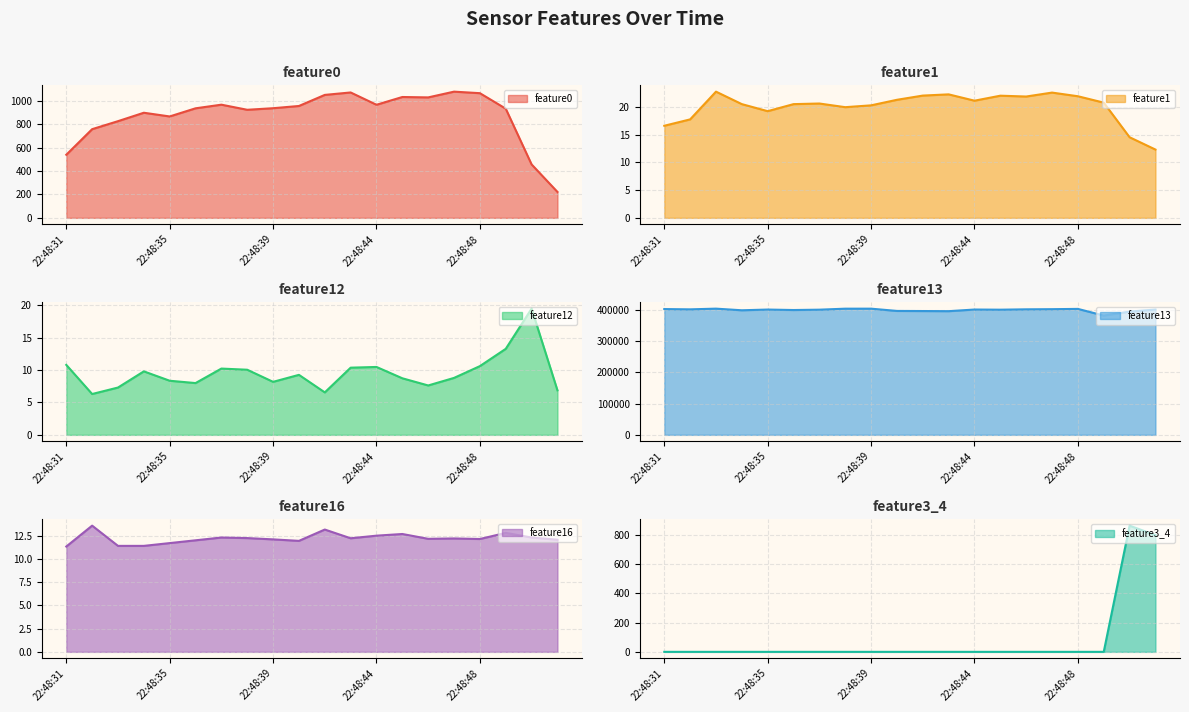

How many values in the feature16 line series are below 12?

5